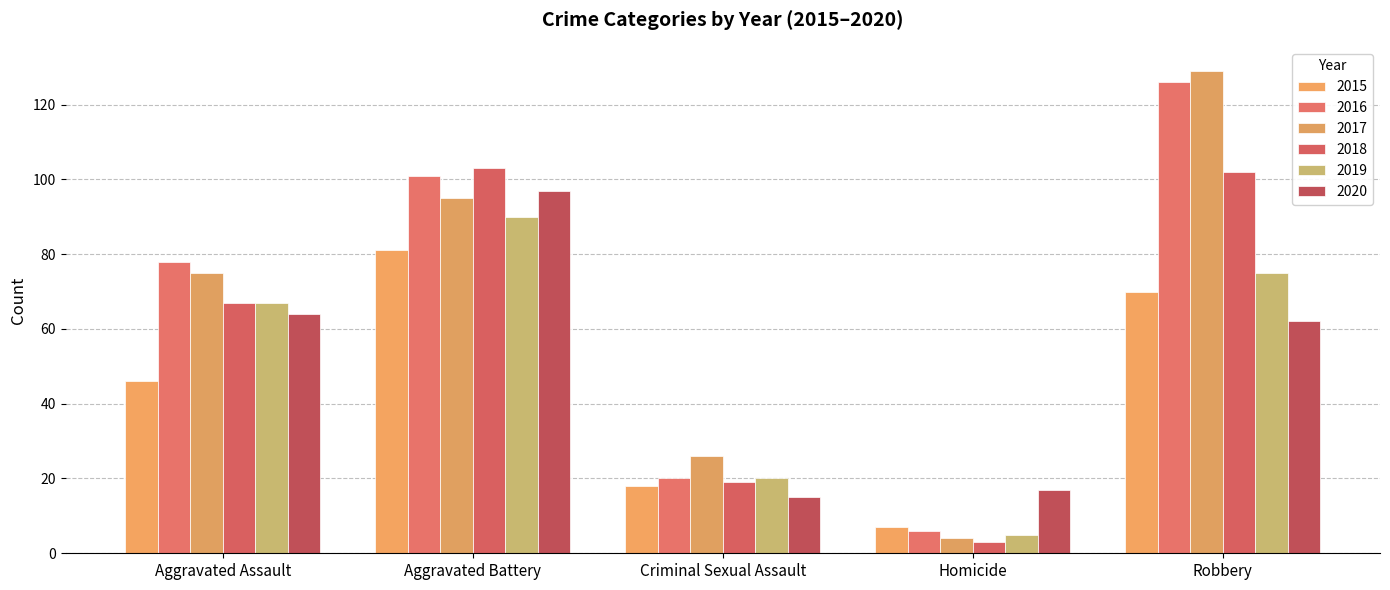

Reading left to right, list all the values displayed in this chart.

2015: Aggravated Assault=46	Aggravated Battery=81	Criminal Sexual Assault=18	Homicide=7	Robbery=70
2016: Aggravated Assault=78	Aggravated Battery=101	Criminal Sexual Assault=20	Homicide=6	Robbery=126
2017: Aggravated Assault=75	Aggravated Battery=95	Criminal Sexual Assault=26	Homicide=4	Robbery=129
2018: Aggravated Assault=67	Aggravated Battery=103	Criminal Sexual Assault=19	Homicide=3	Robbery=102
2019: Aggravated Assault=67	Aggravated Battery=90	Criminal Sexual Assault=20	Homicide=5	Robbery=75
2020: Aggravated Assault=64	Aggravated Battery=97	Criminal Sexual Assault=15	Homicide=17	Robbery=62